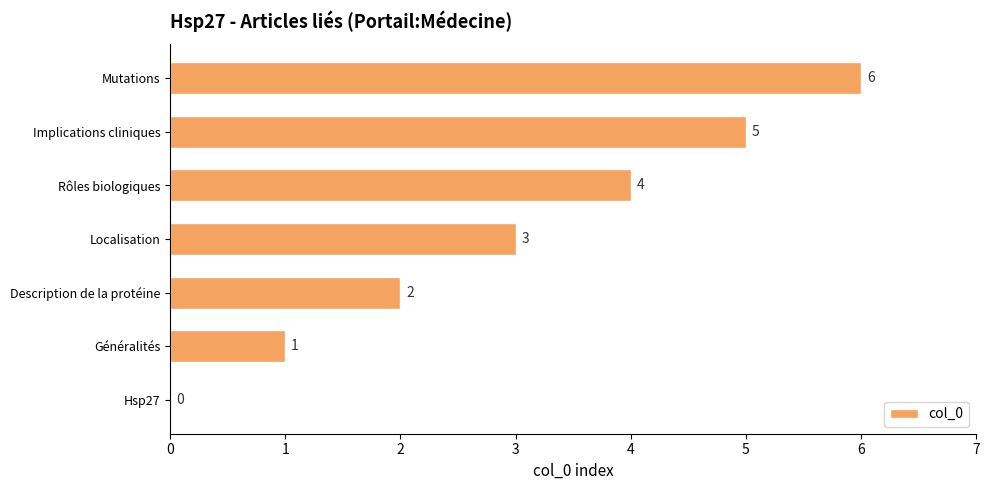

How many categories are shown in the chart?

7